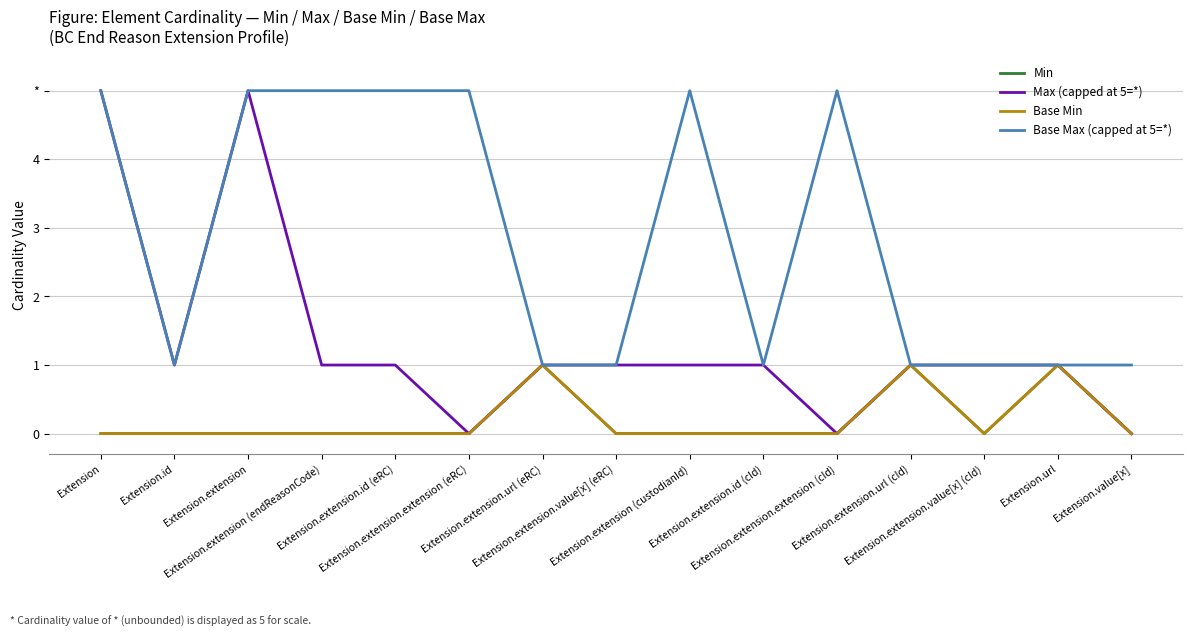

Does the chart display data point markers on the line(s)?

No